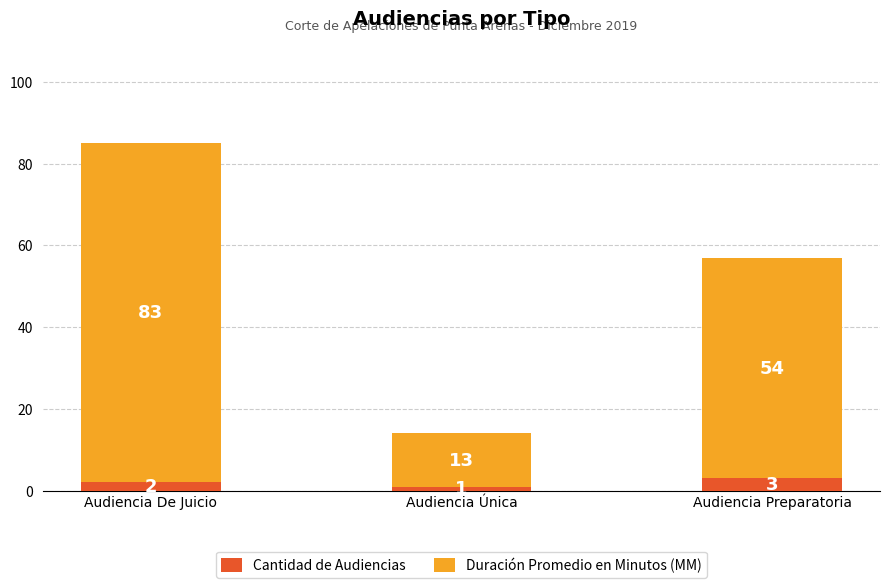

Does the chart contain stacked bars?

Yes